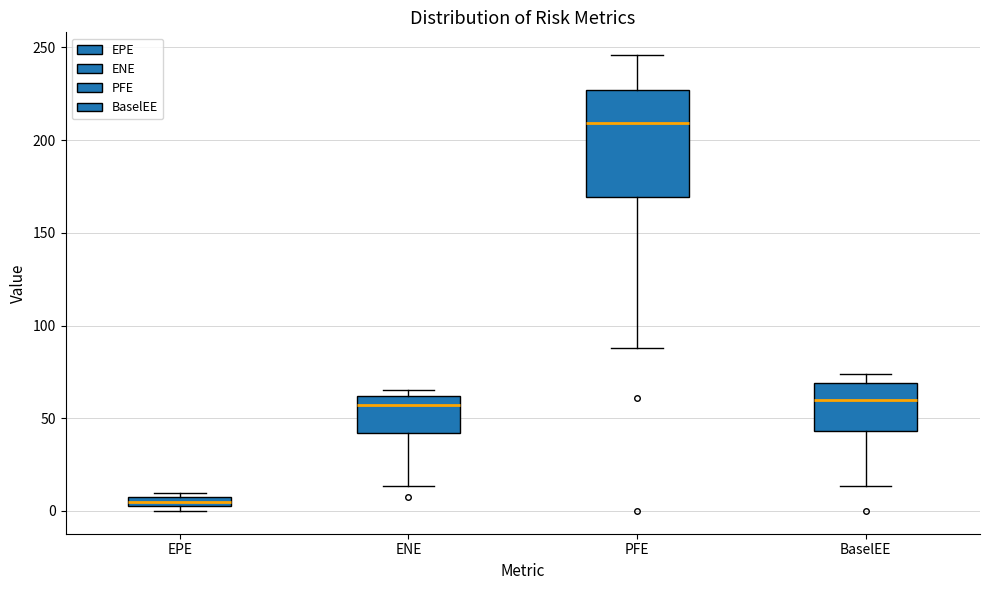

Where does the lower whisker of the box for BaselEE end on the y-axis? The values are not printed on the chart, so give them approximately, as read against the axis.

15